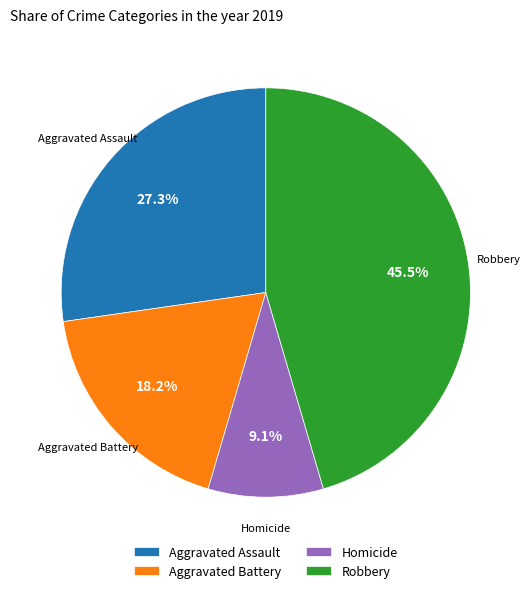

Is there any slice that represents more than half of the pie?

No